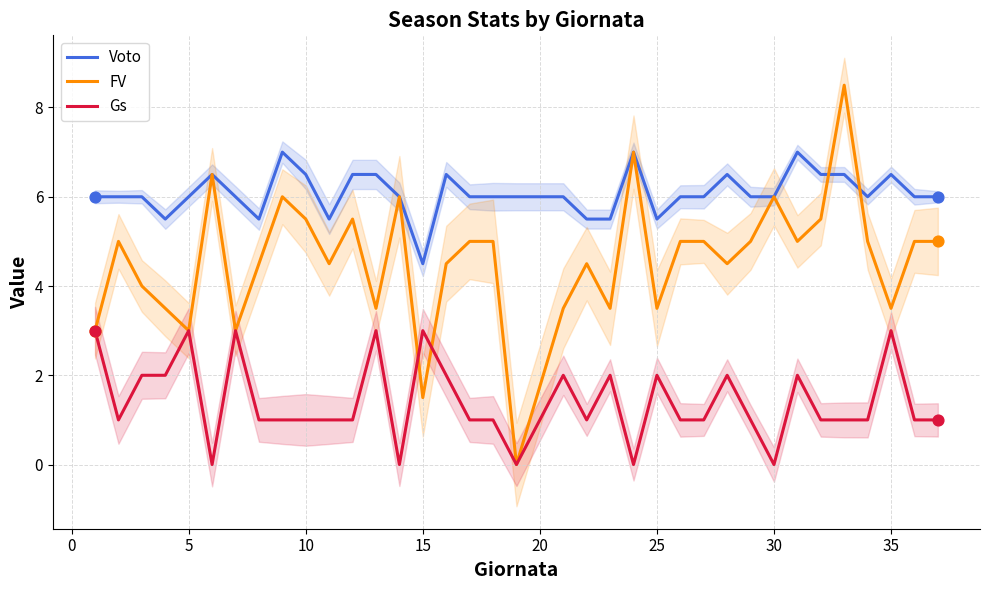

Which series has the widest spread of Y values?

FV